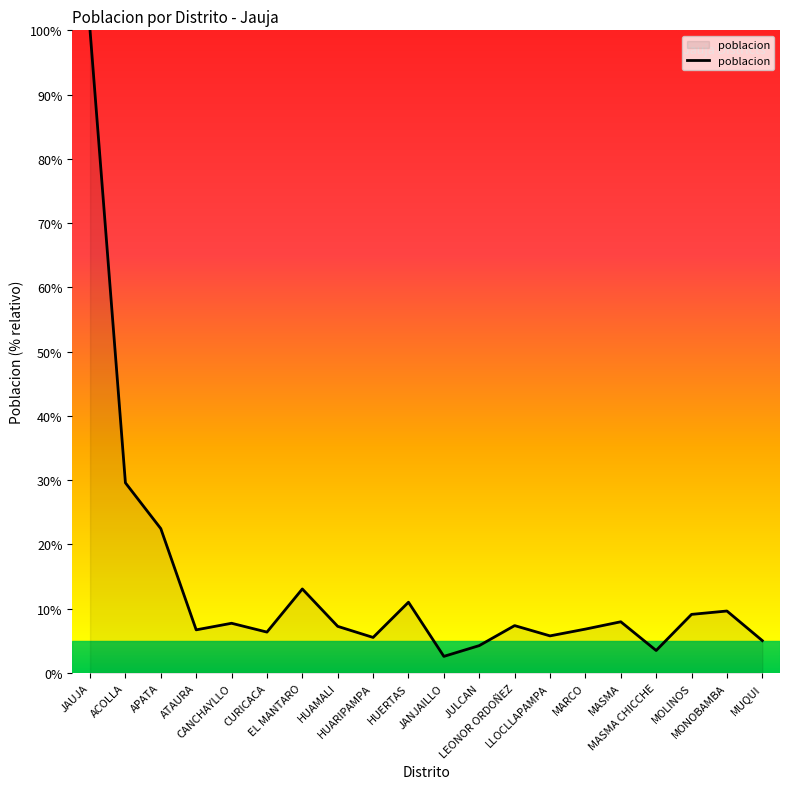

At which label is the value closest to 51?

ACOLLA